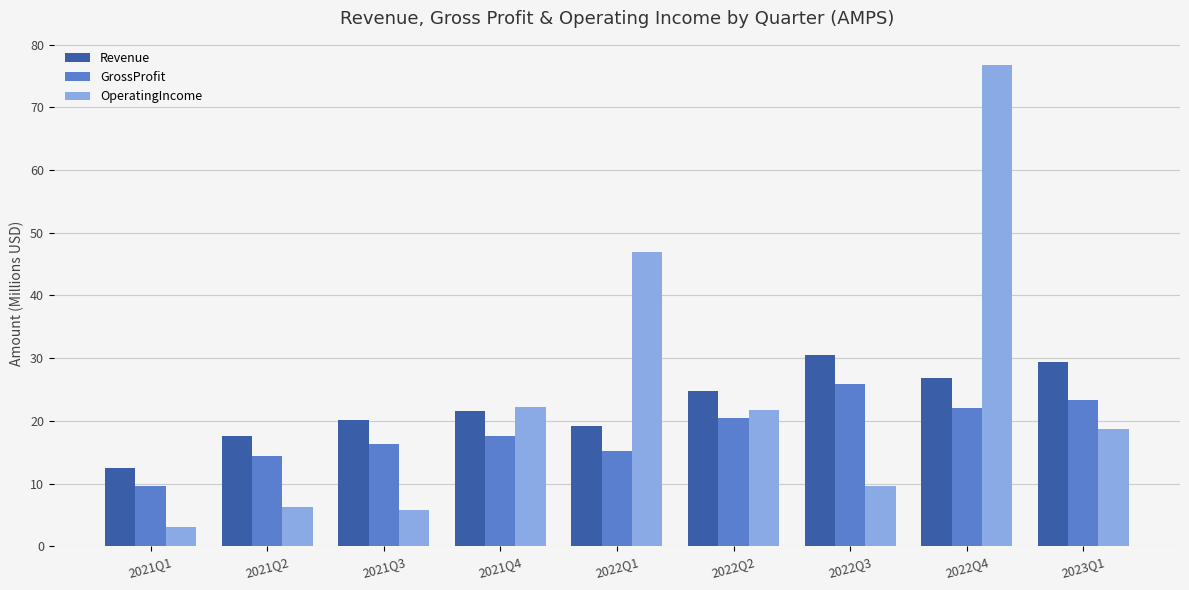

At how many categories does at least one series exceed 23?

5